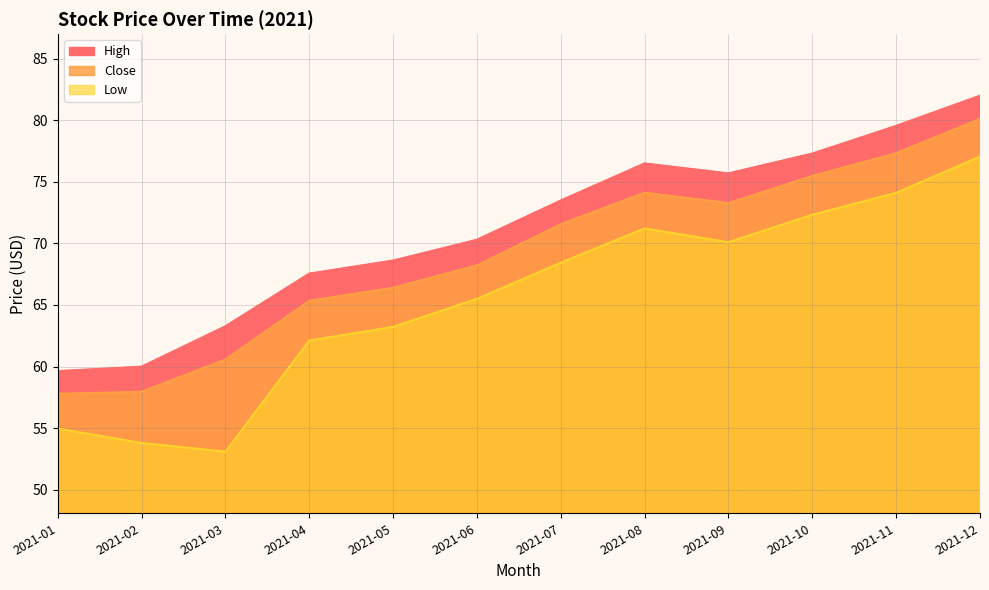

Does the chart have visible grid lines?

Yes